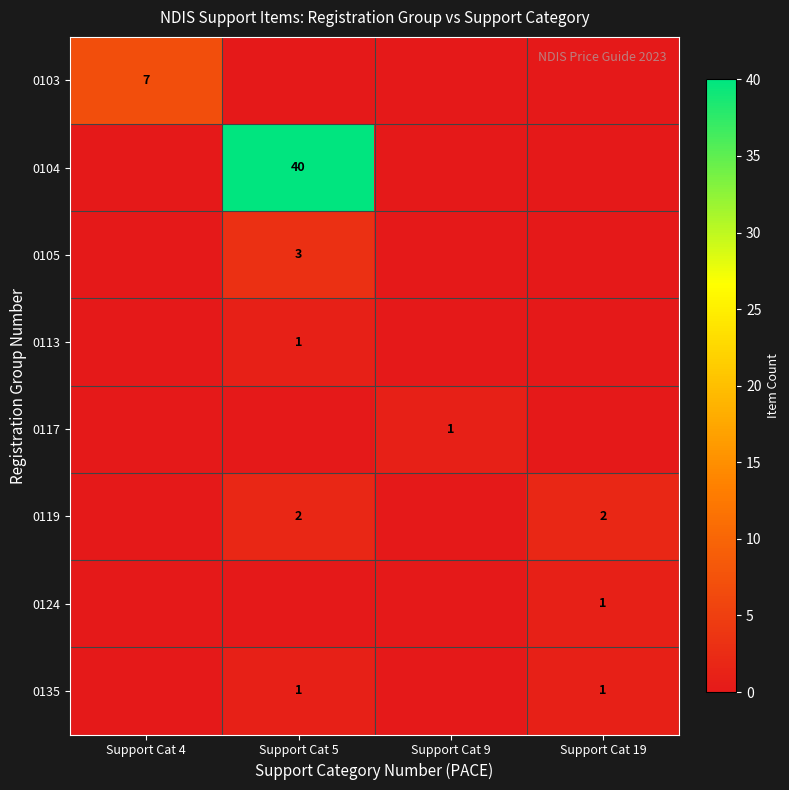

The value of 0135 at Support Cat 19 is 1. True or false?

True